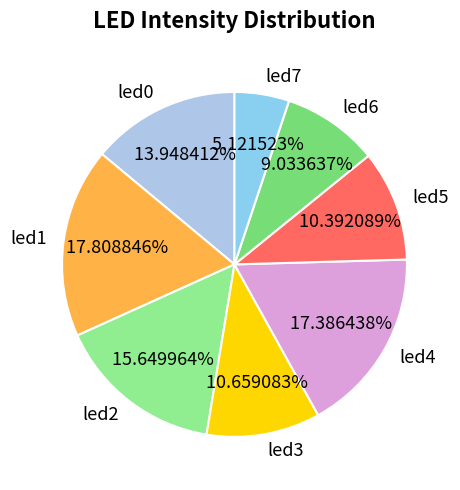

Is the sum of led3 and led6 greater than half?

No